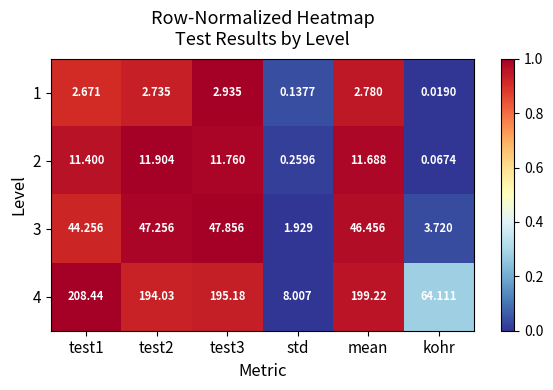

Is the value of 3 at test1 greater than the value of 2 at test1?

Yes